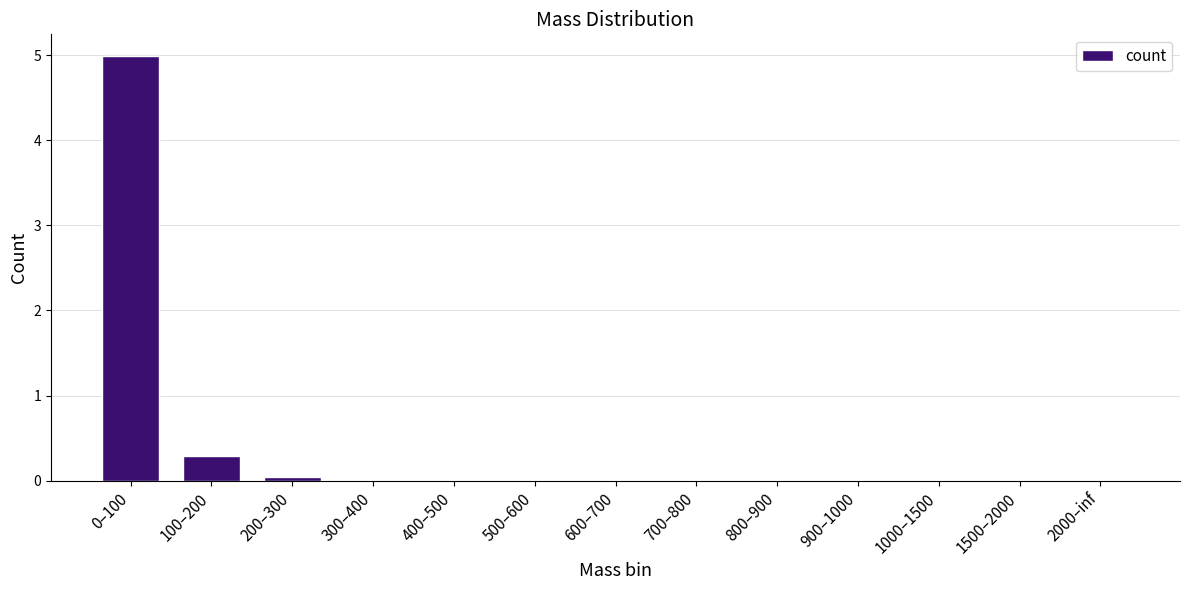

The chart shows a value of 0.0 at 1500–2000. True or false?

True